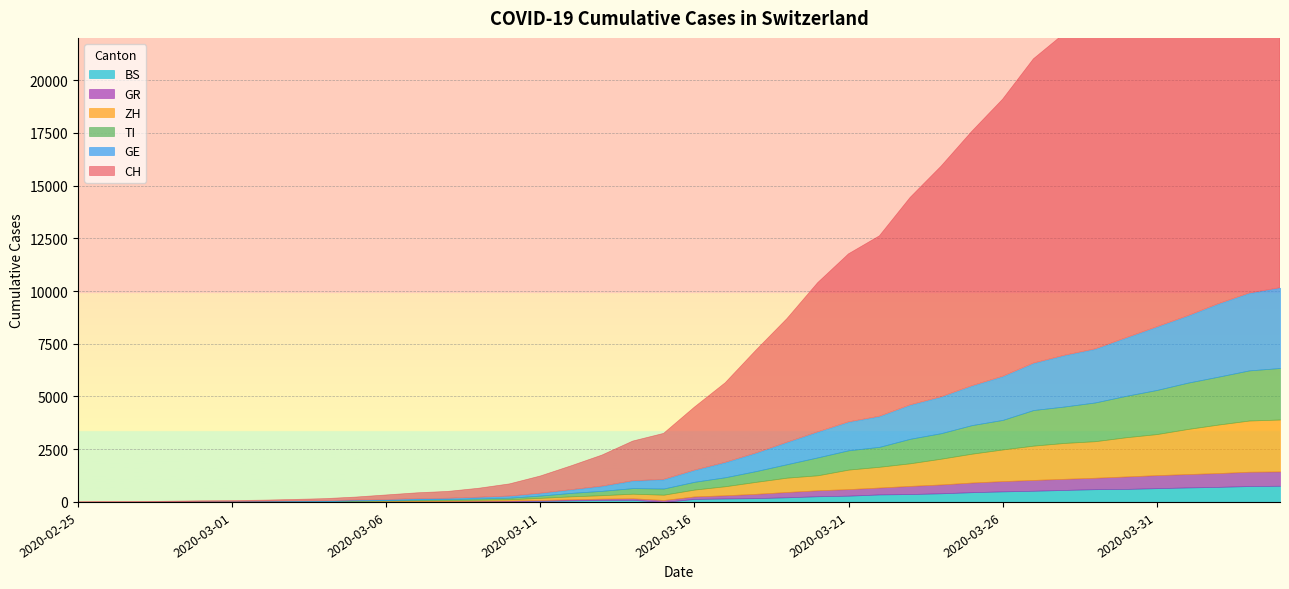

What is the spread (max minus min) of values at 2020-04-01?

18344